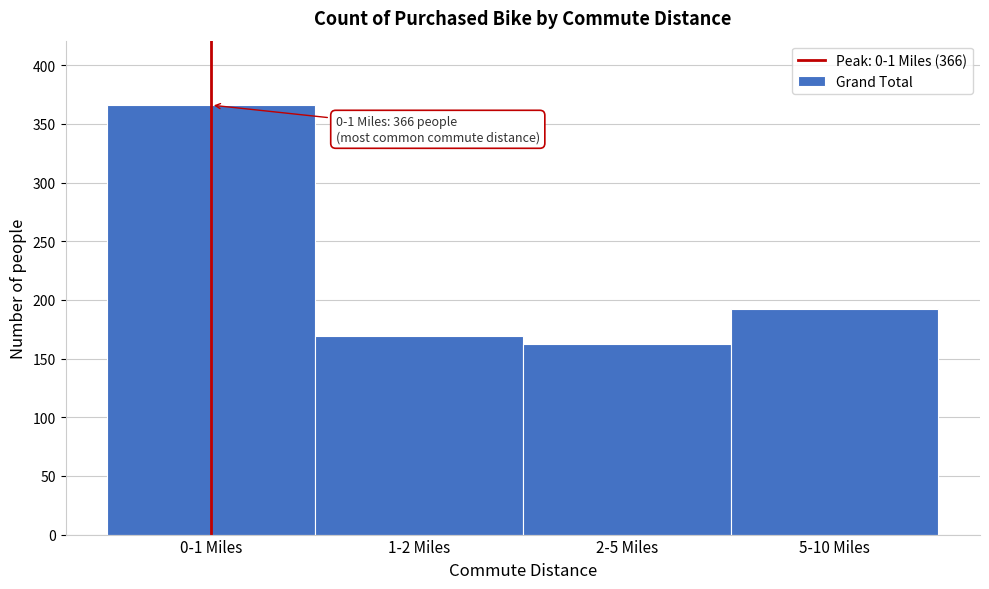

Reading left to right, extract all data points from this chart.

366	169	162	192